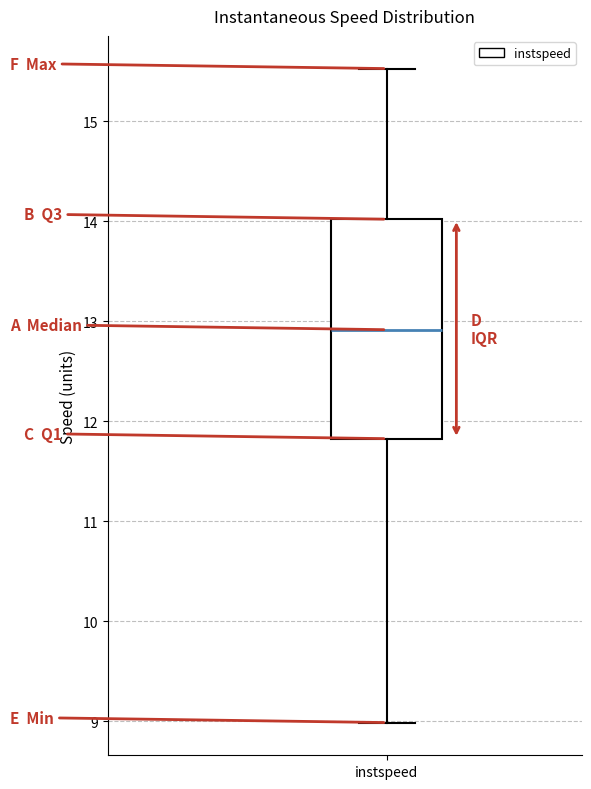

Transcribe this box plot: give where the median line is, the range the box spans, and where the two whiskers end, as read against the y-axis. The values are not printed on the chart, so give them approximately, as read against the axis.

median 12.9, box 11.8 to 14.0, whiskers 9.0 to 15.5